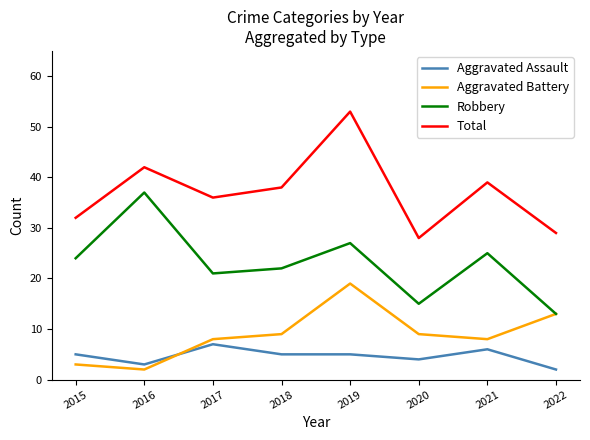

In Aggravated Battery, how many points are lower than both neighbors (excluding endpoints)?

2